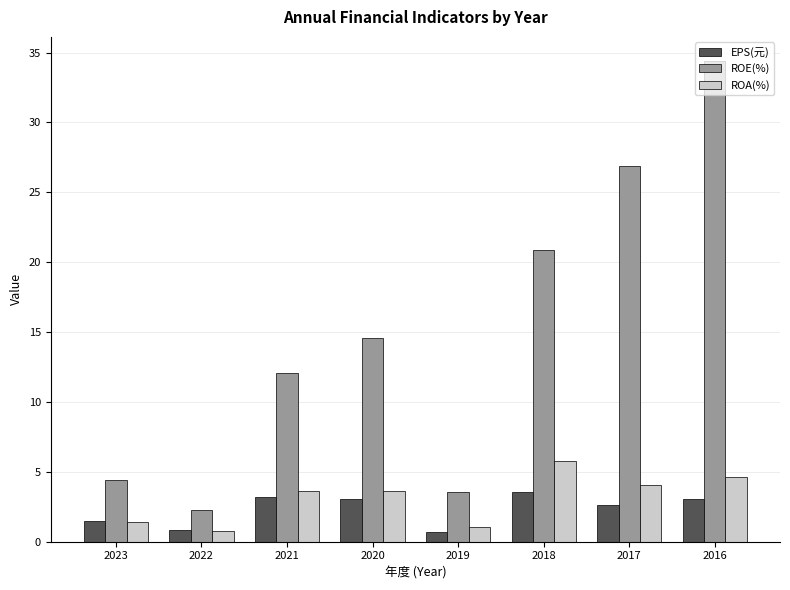

At 2017, list the series in order from largest to smallest.

ROE(%), ROA(%), EPS(元)